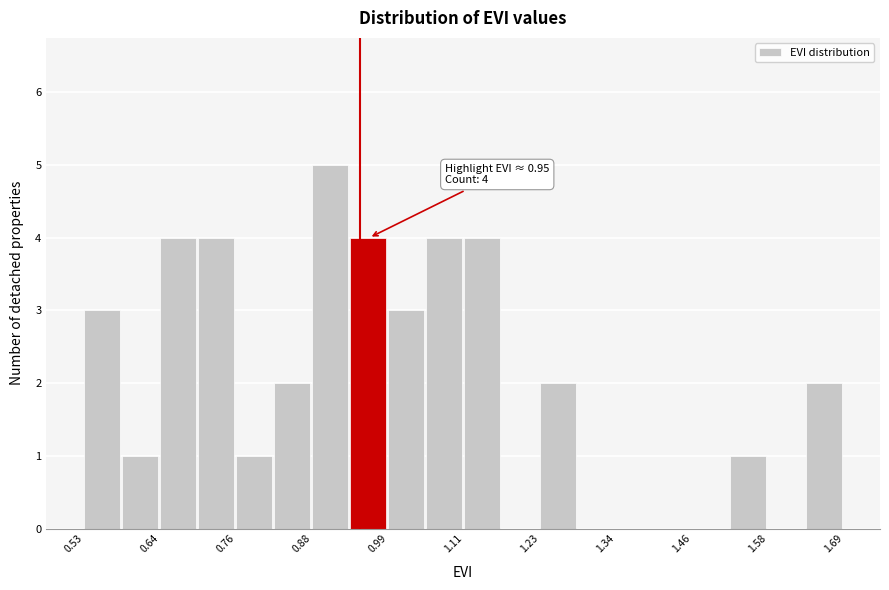

Around what value on the x-axis is the tallest bar? Give the approximate position of its centre, as read against the axis.

0.90